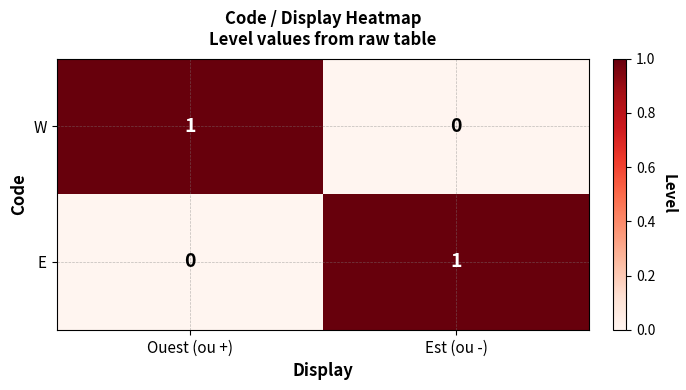

What is the spread (max minus min) of values at Ouest (ou +)?

1